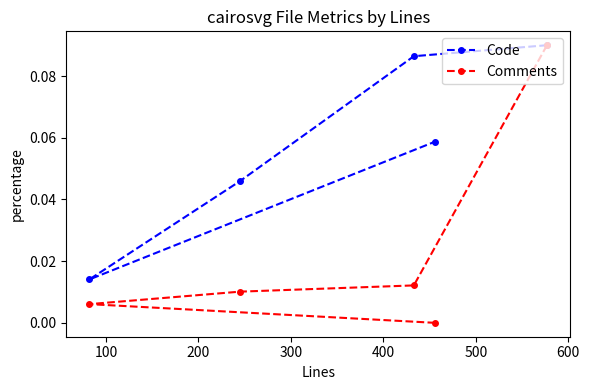

The Comments series shows 0.0 at 400. True or false?

True